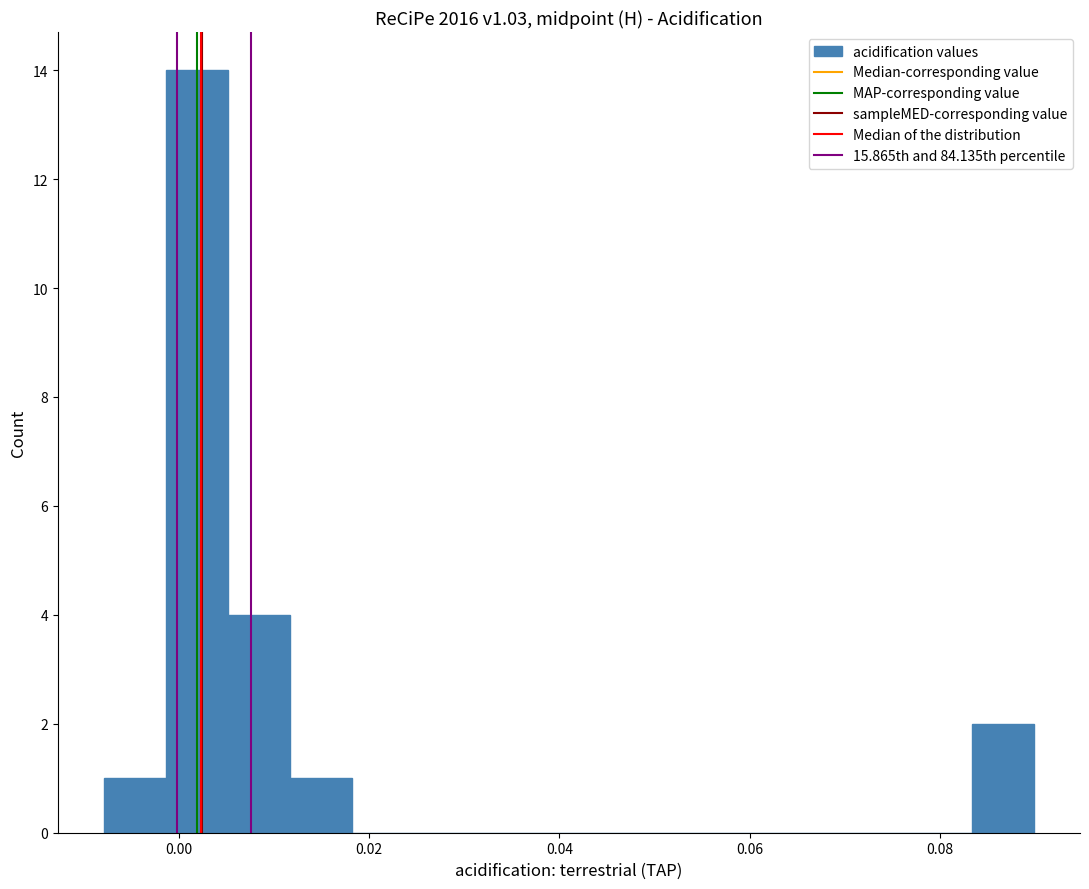

Around what value on the x-axis is the tallest bar? Give the approximate position of its centre, as read against the axis.

0.002